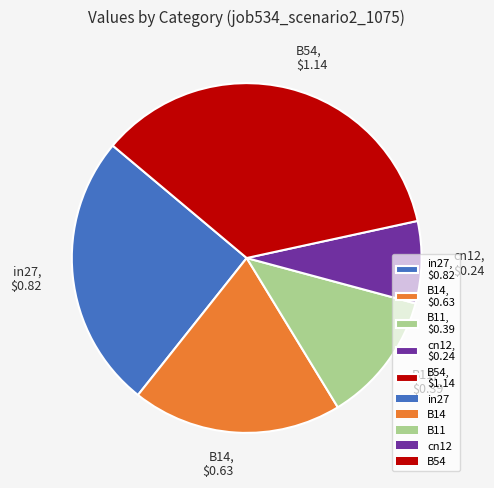

Is there any slice that represents more than half of the pie?

No